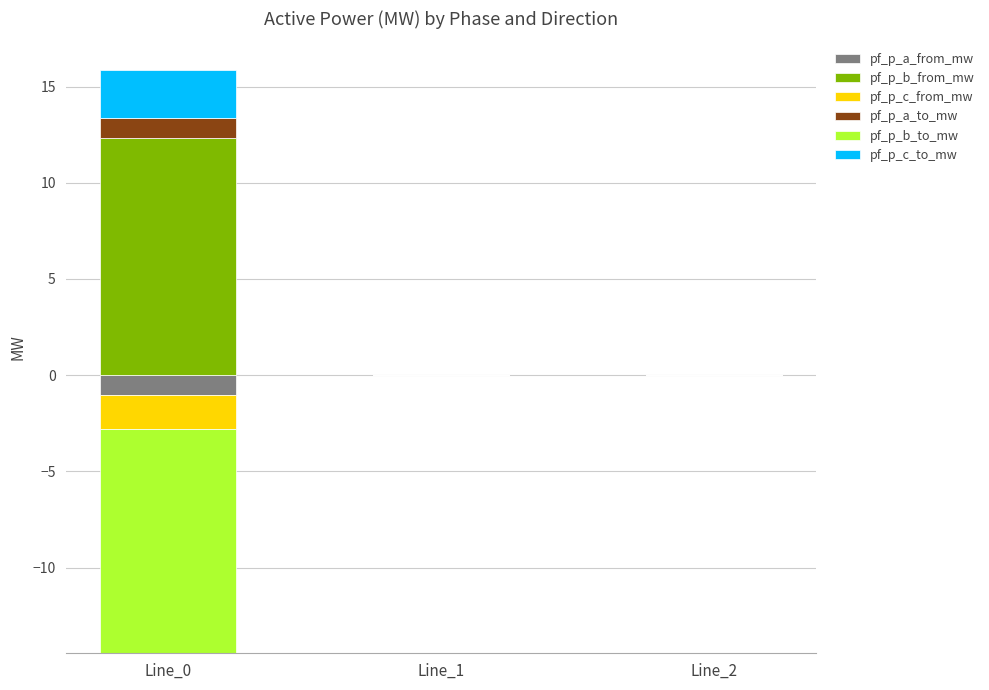

What is the maximum value shown in the chart?

12.3